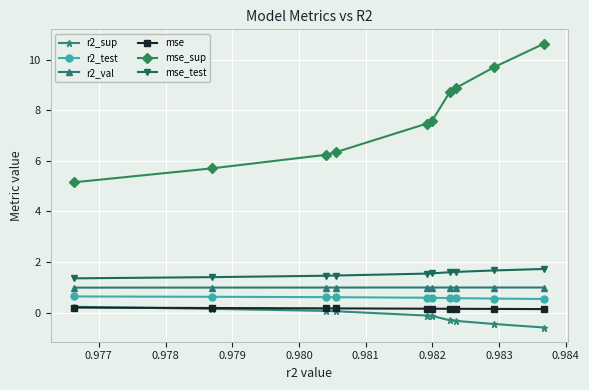

Which series has the largest total across all categories?

mse_sup